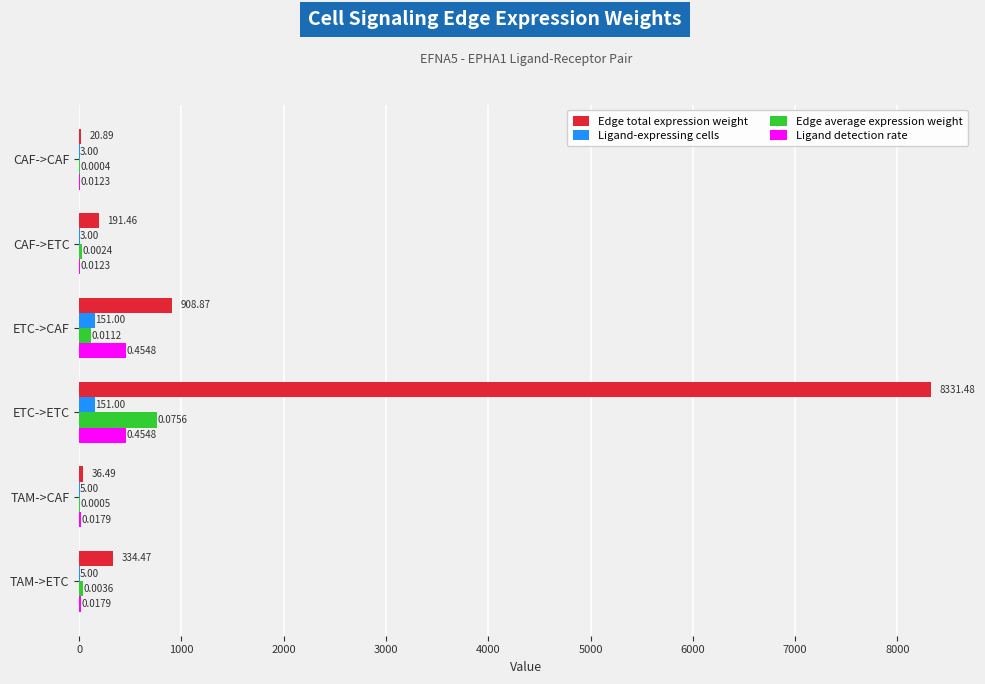

Where is Edge total expression weight nearest to the value 4176?

ETC->CAF